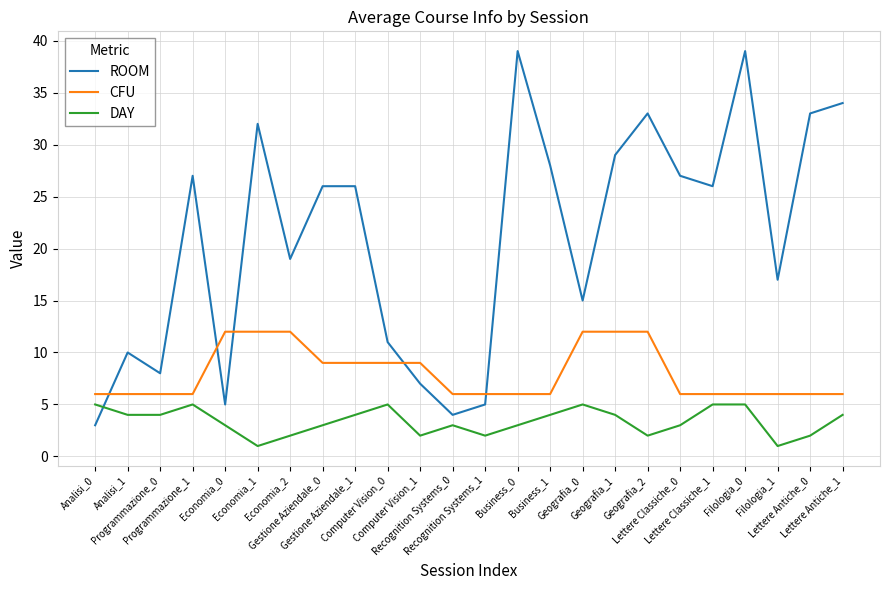

True or false: CFU has a value of 8 at Lettere Classiche_0.

False